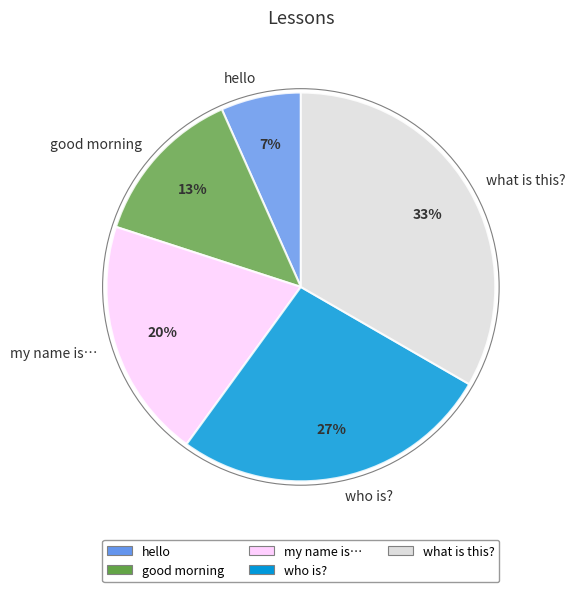

Which slice is the largest?

what is this?